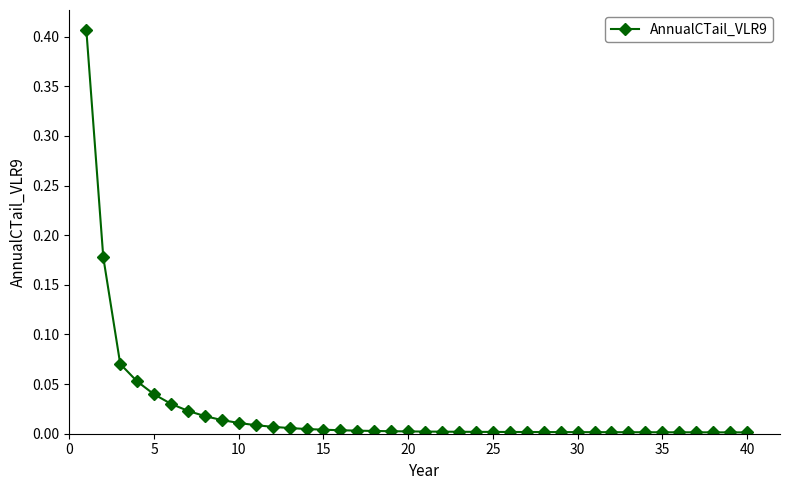

Count the number of categories in the chart.

40